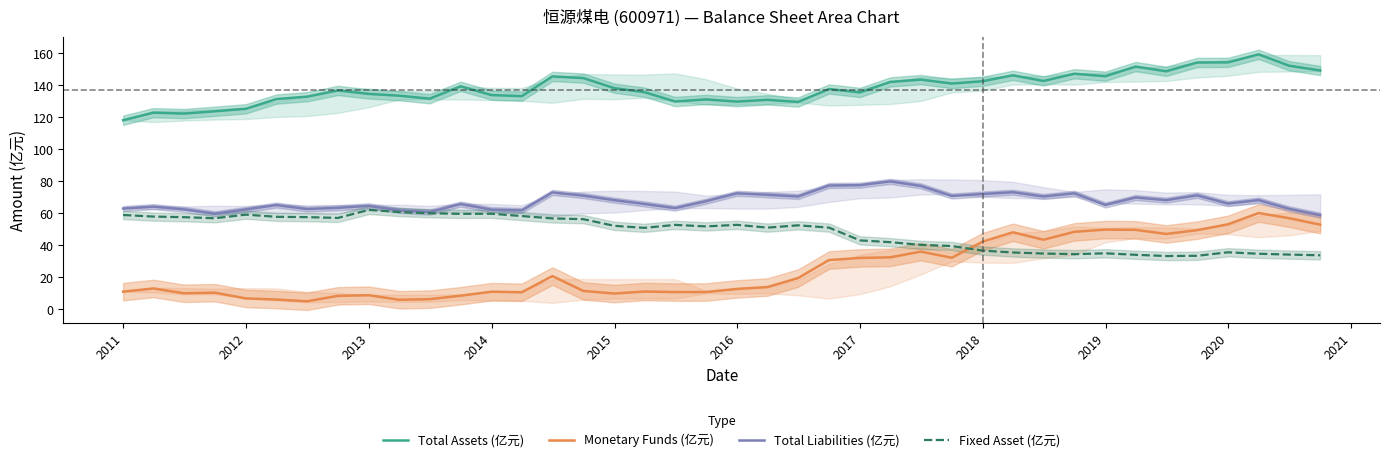

What is the maximum value for Fixed Asset (亿元)?

62.1